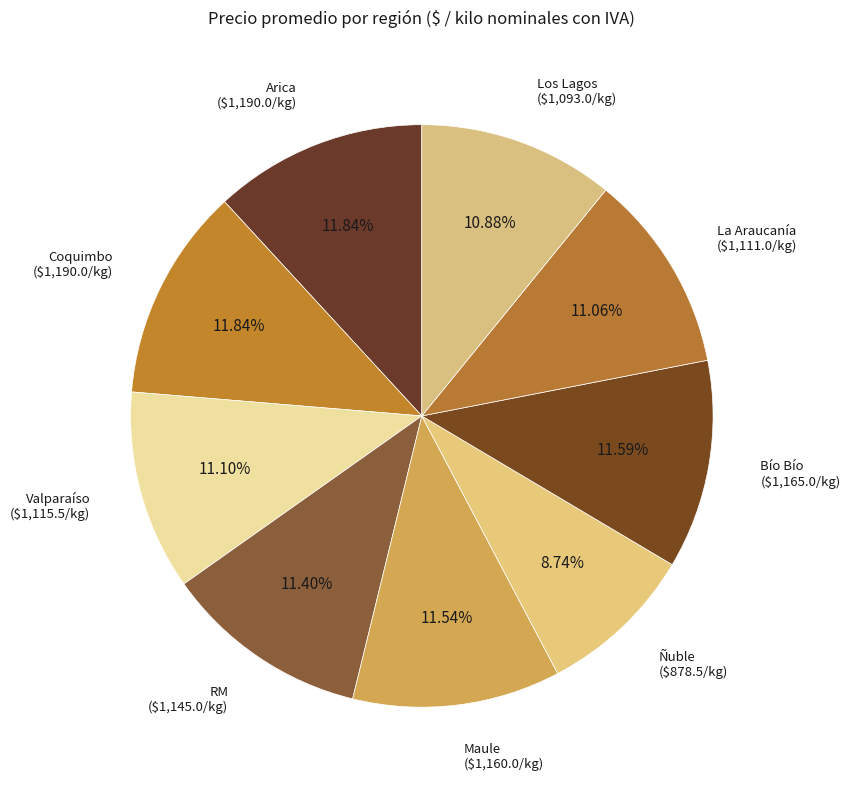

To the nearest percent, what is the difference between the largest and smallest slice percentages?

3%